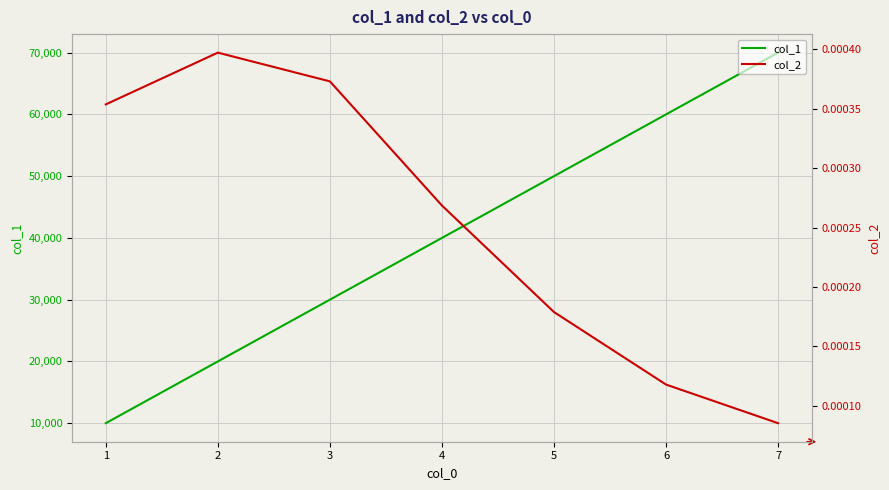

Reading left to right, transcribe all the data shown in this chart.

col_1: 10000.0	20000.0	30000.0	40000.0	50000.0	60000.0	70000.0
col_2: 0.0	0.0	0.0	0.0	0.0	0.0	0.0